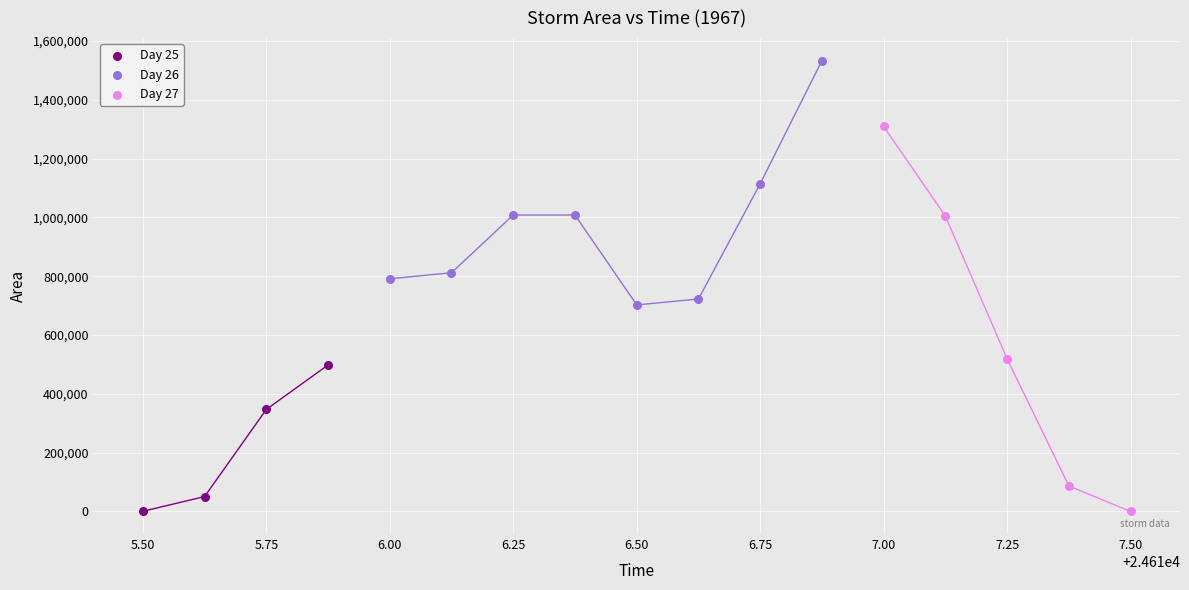

Which series has the widest spread of Y values?

Day 27